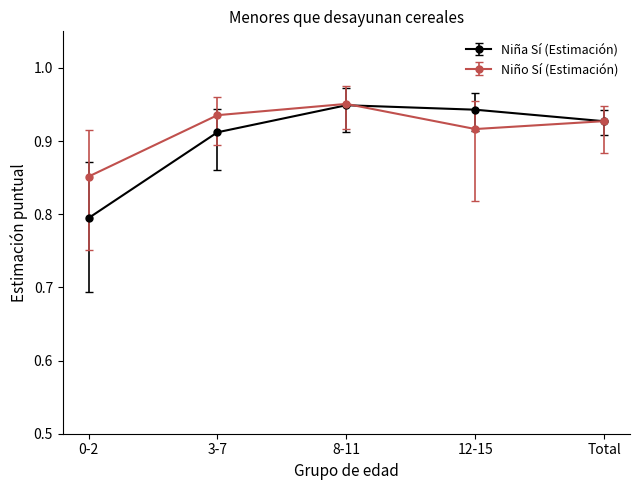

At which label does Niño Sí (Estimación) reach its minimum?

0-2